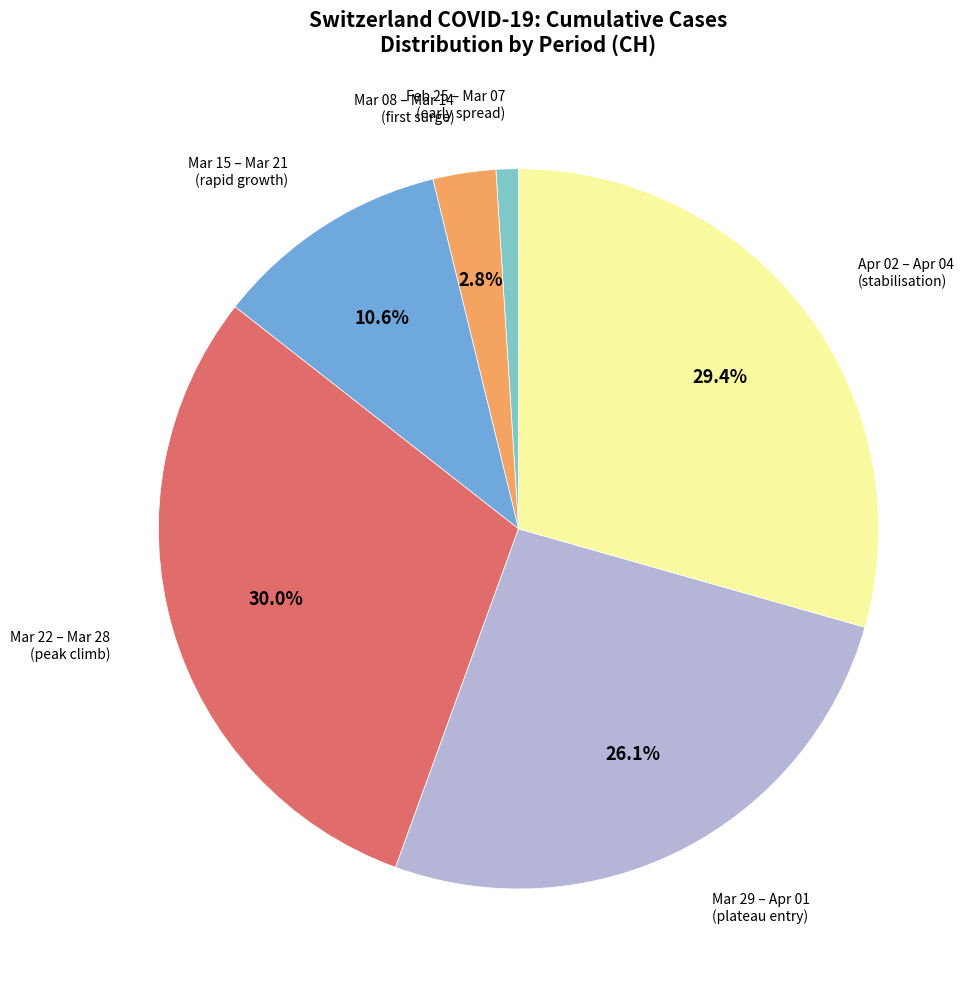

Is there a majority slice in this chart?

No